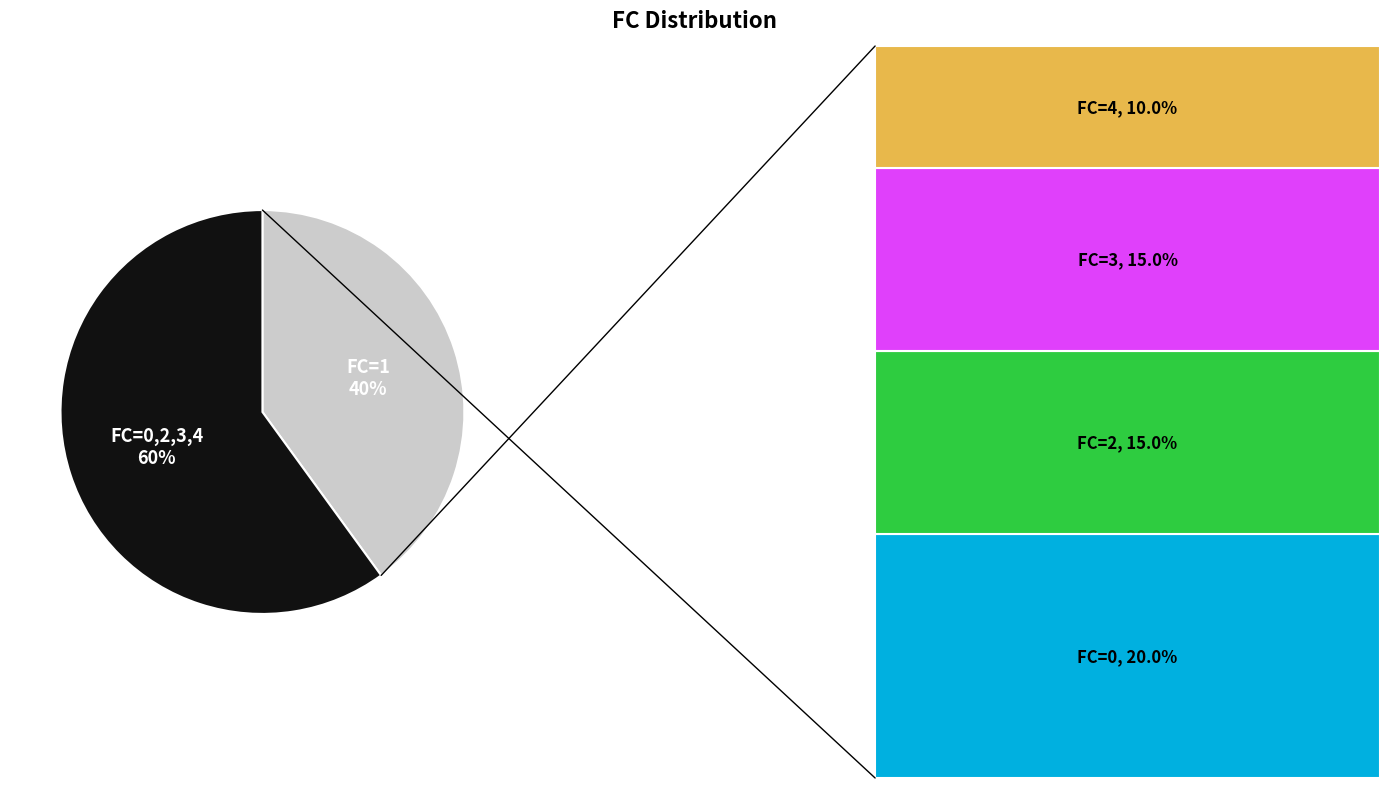

To the nearest percent, what is the difference between the FC=0,2,3,4 and FC=1 slice percentages?

20%